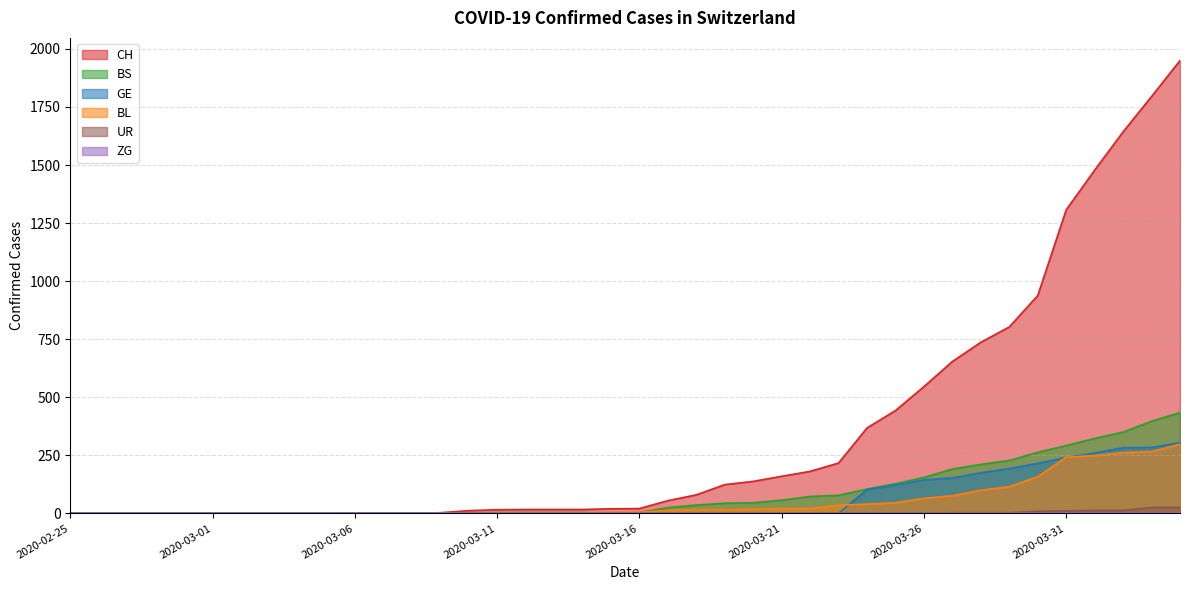

At which category is the sum across all series the highest?

2020-04-04